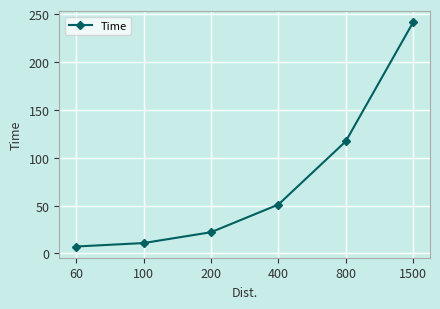

What value does the data have at 200?

22.1